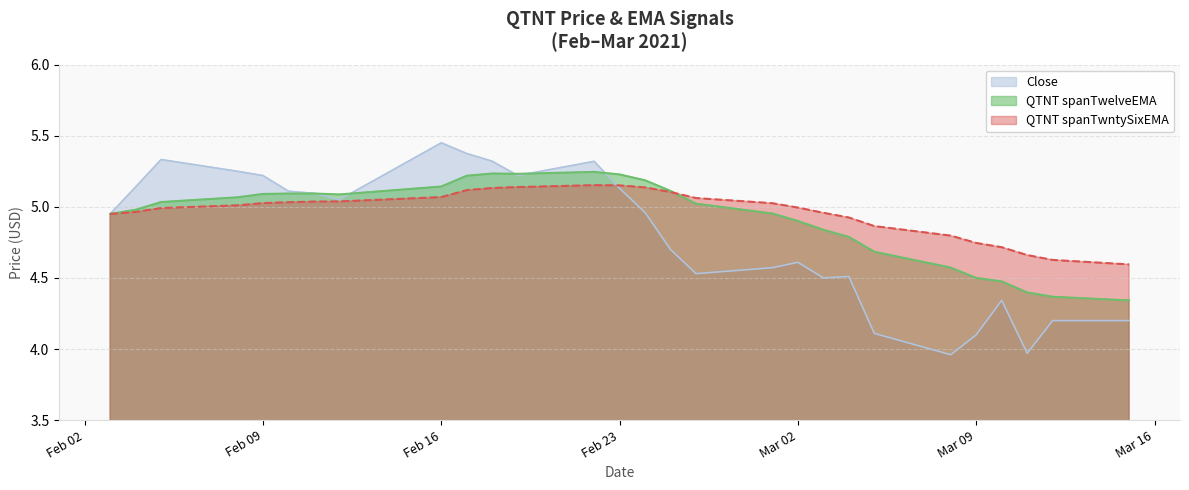

Which series has the widest spread of values?

Close